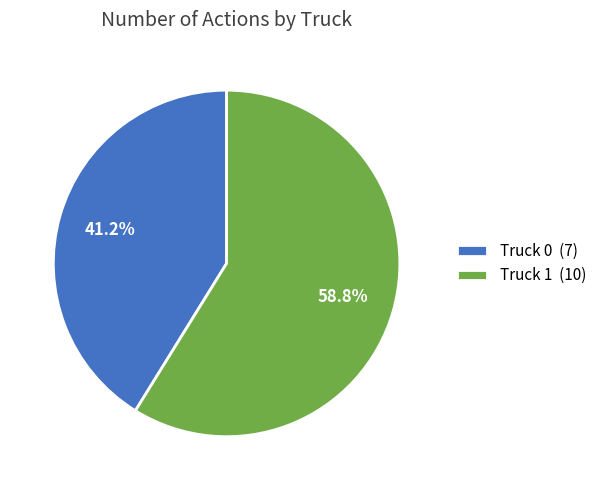

Which slice represents more than half of the pie?

Truck 1